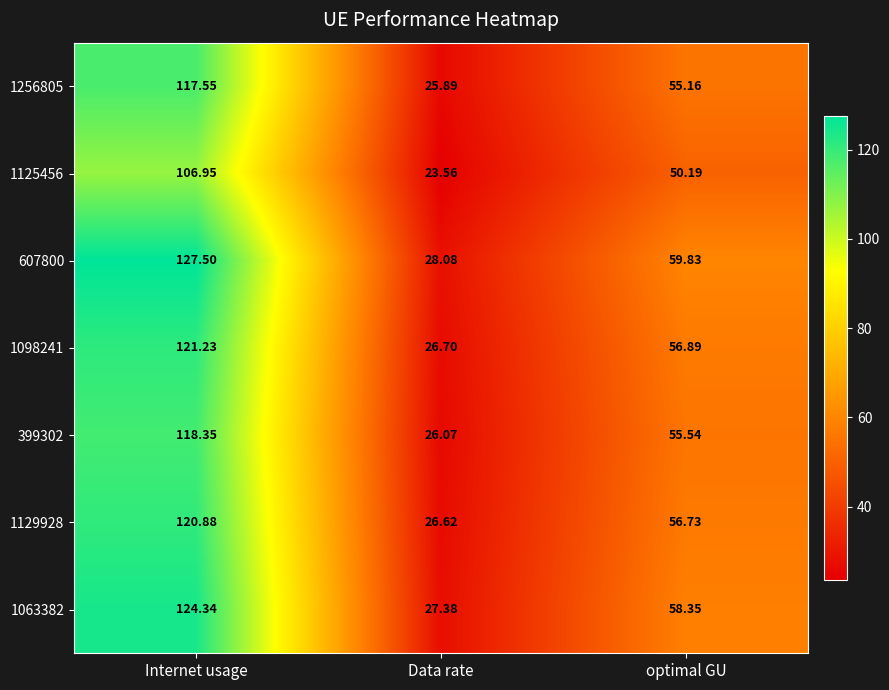

Where is 1256805 nearest to the value 71?

optimal GU